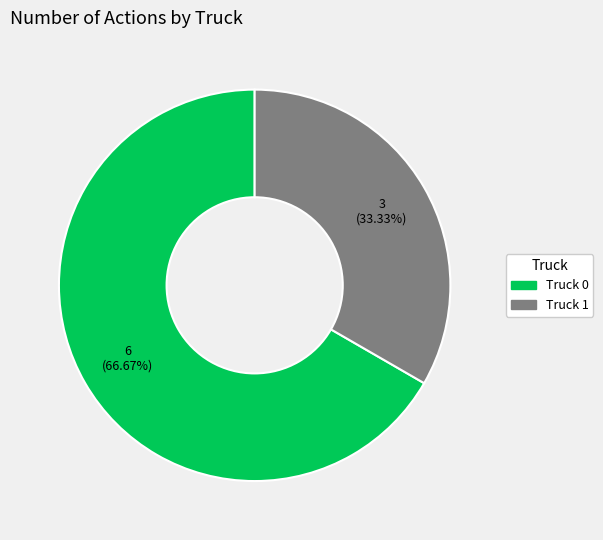

True or false: Truck 1 accounts for 33% of the total.

True